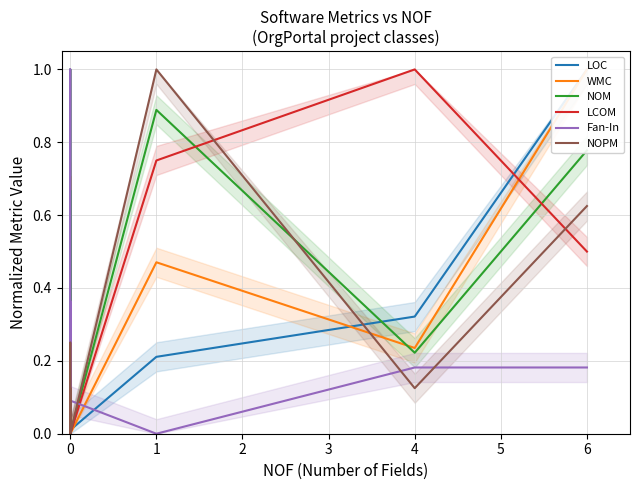

Does the chart display data point markers on the line(s)?

No